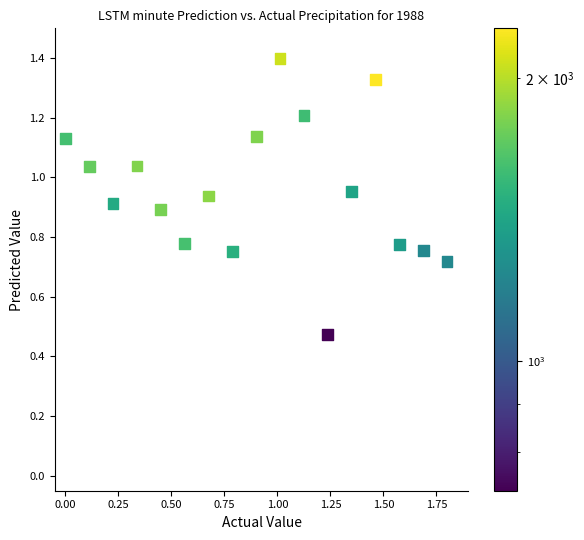

What is the range of X values (max minus min)?

1.8